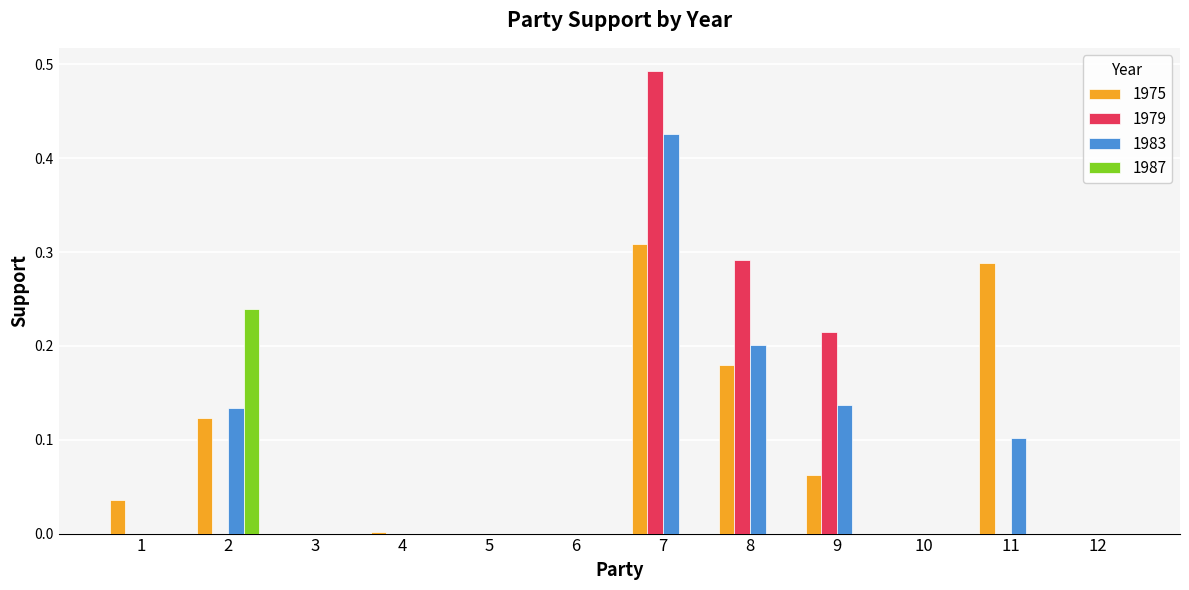

The 1979 series shows 0.0 at 3. True or false?

True